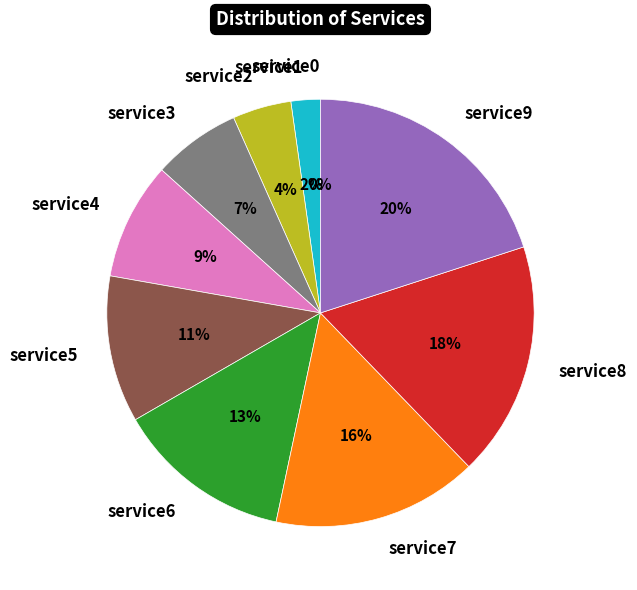

To the nearest percent, what is the combined percentage of service9 and service7?

36%